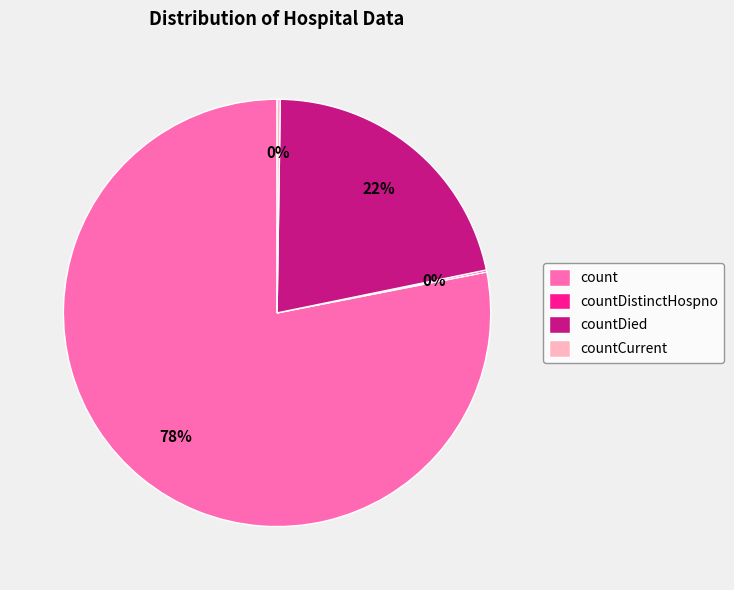

What percentage is the countDied slice, to the nearest percent?

22%